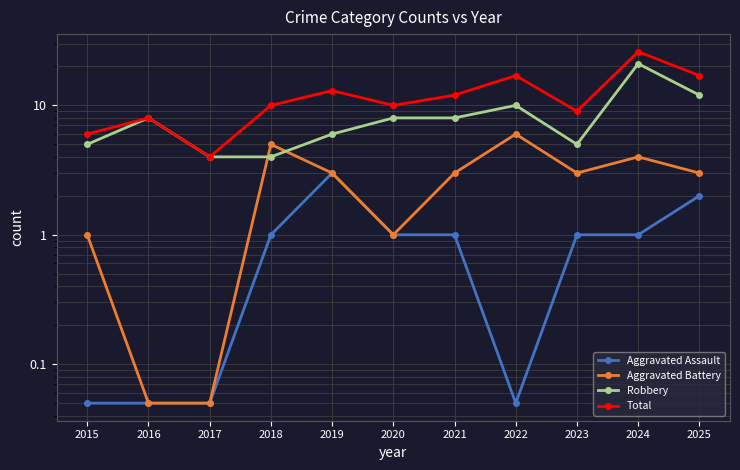

The value of Total at 2022 is 17.0. True or false?

True